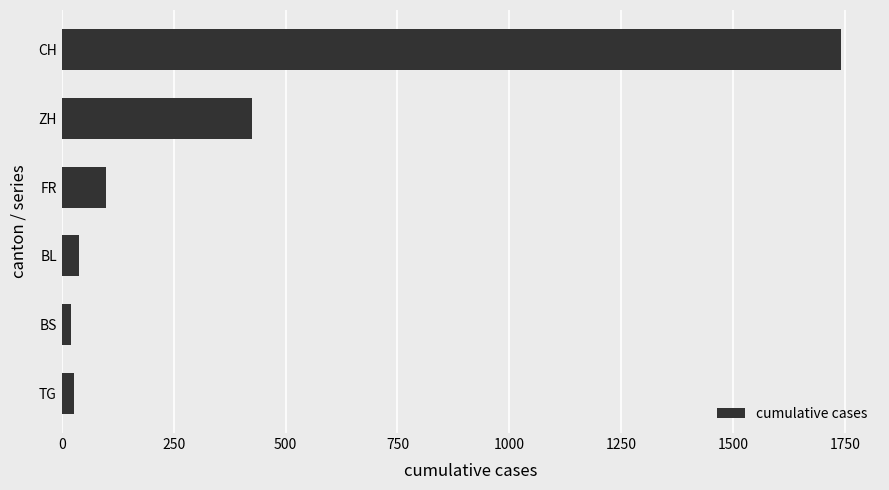

The value at ZH is 424. True or false?

True